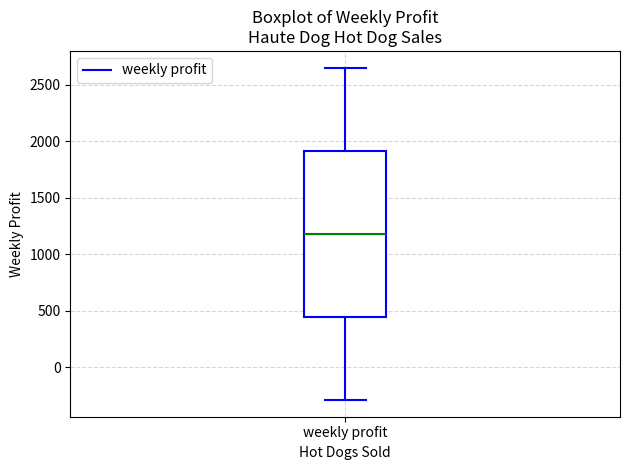

Where does the median line of the box for weekly profit sit on the y-axis? The values are not printed on the chart, so give them approximately, as read against the axis.

1200